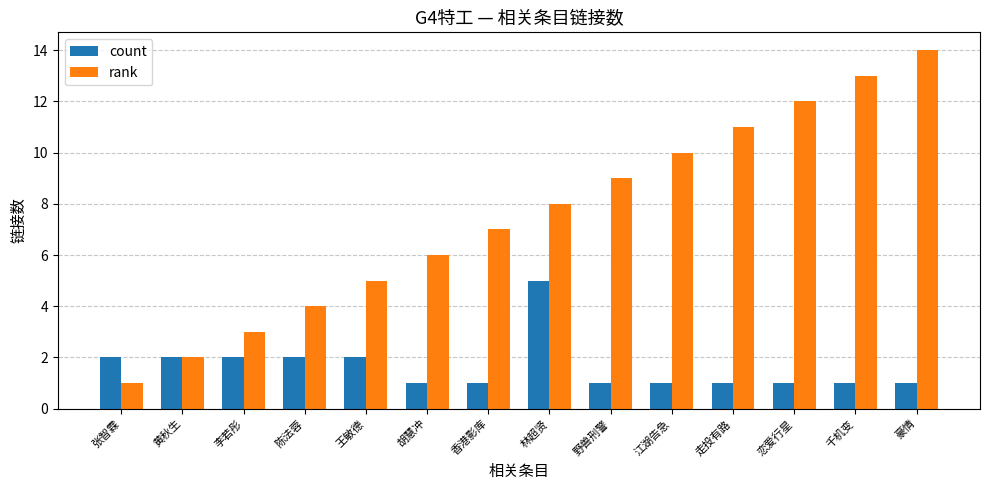

True or false: rank has a value of 7 at 王敏德.

False